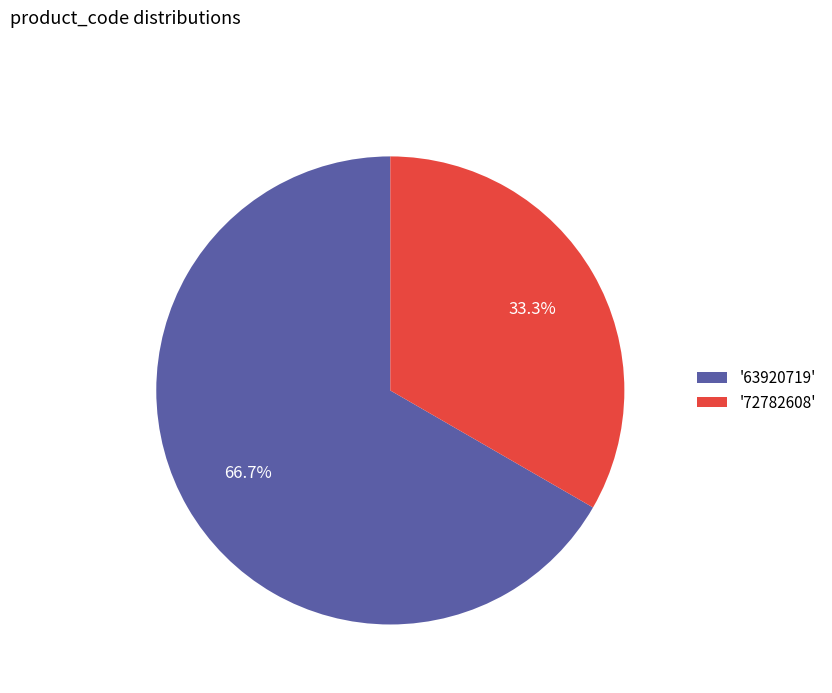

Rank the categories by value from highest to lowest.

'63920719', '72782608'